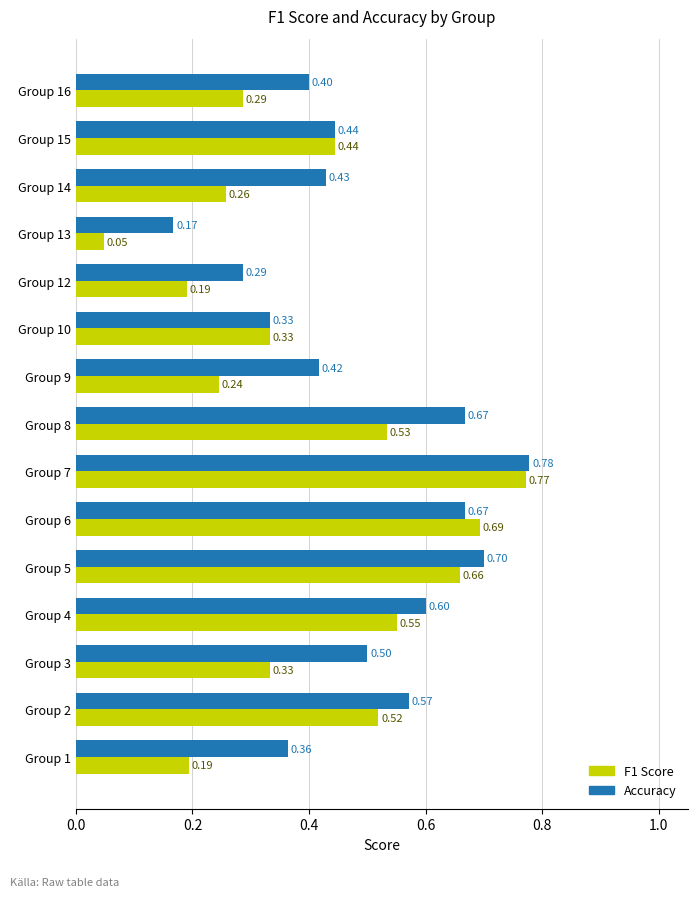

What is the sum of all Accuracy values?

7.3